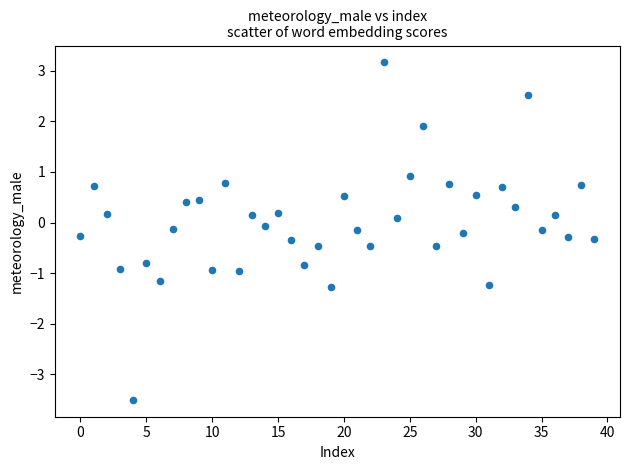

What is the range of Y values (max minus min)?

6.7